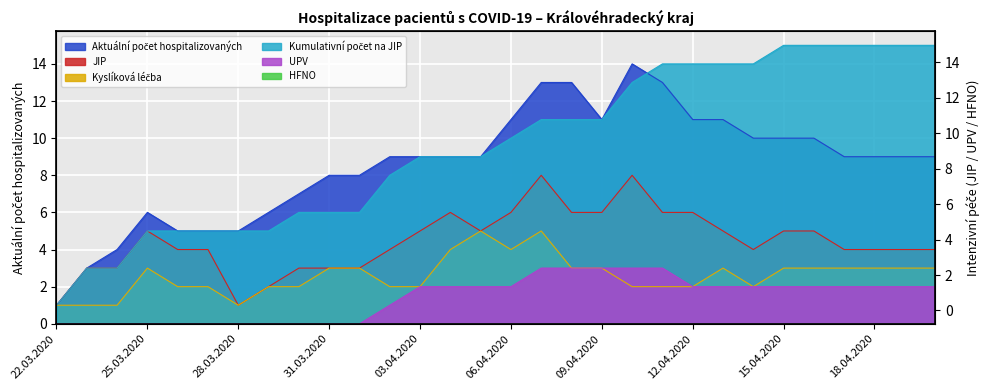

Reading right to left, extract all data points from this chart.

Aktuální počet hospitalizovaných: 9	9	9	9	10	10	10	11	11	13	14	11	13	13	11	9	9	9	9	8	8	7	6	5	5	5	6	4	3	1
JIP: 4	4	4	4	5	5	4	5	6	6	8	6	6	8	6	5	6	5	4	3	3	3	2	1	4	4	5	3	3	1
Kyslíková léčba: 3	3	3	3	3	3	2	3	2	2	2	3	3	5	4	5	4	2	2	3	3	2	2	1	2	2	3	1	1	1
Kumulativní počet na JIP: 15	15	15	15	15	15	14	14	14	14	13	11	11	11	10	9	9	9	8	6	6	6	5	5	5	5	5	3	3	1
UPV: 2	2	2	2	2	2	2	2	2	3	3	3	3	3	2	2	2	2	1	0	0	0	0	0	0	0	0	0	0	0